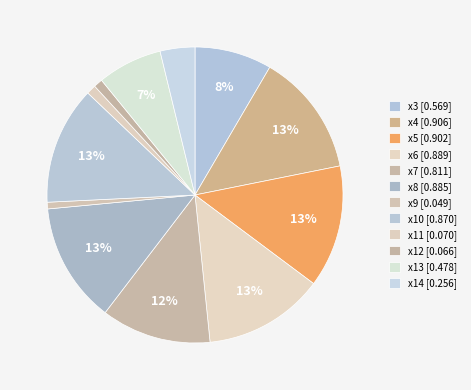

Between x3 and x11, which is larger?

x3